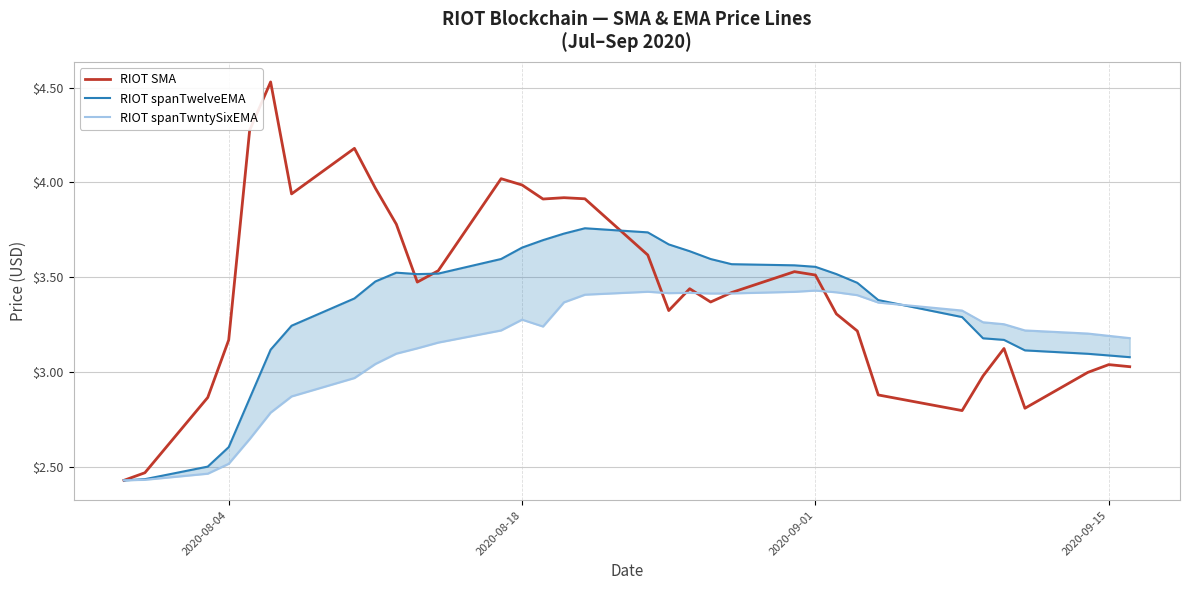

Is this an area chart (filled region under the line)?

No